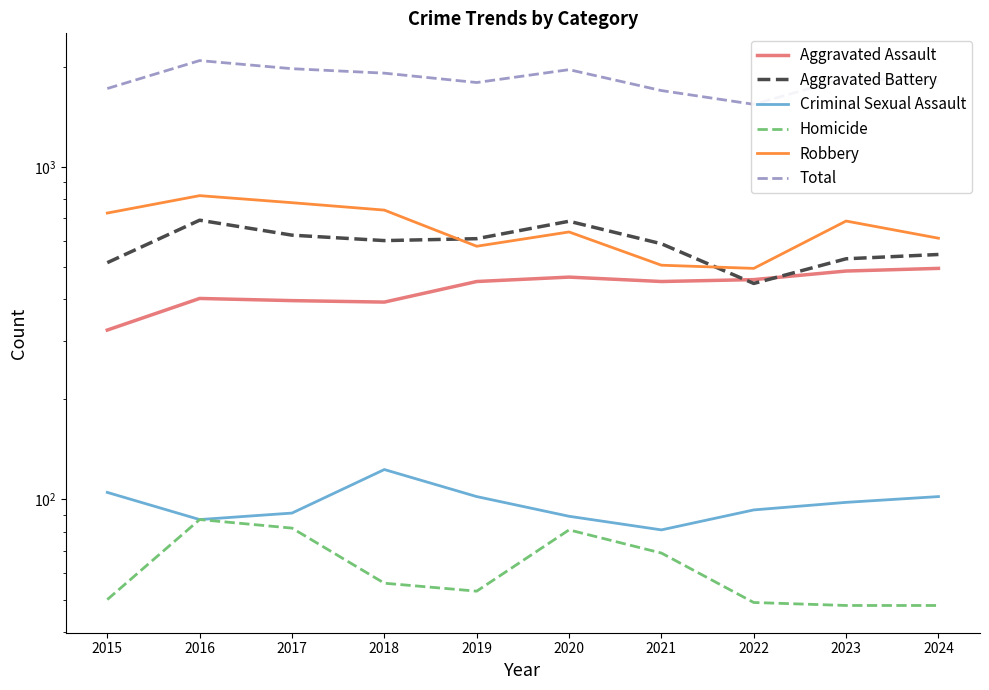

True or false: Aggravated Assault has a value of 645 at 2019.

False